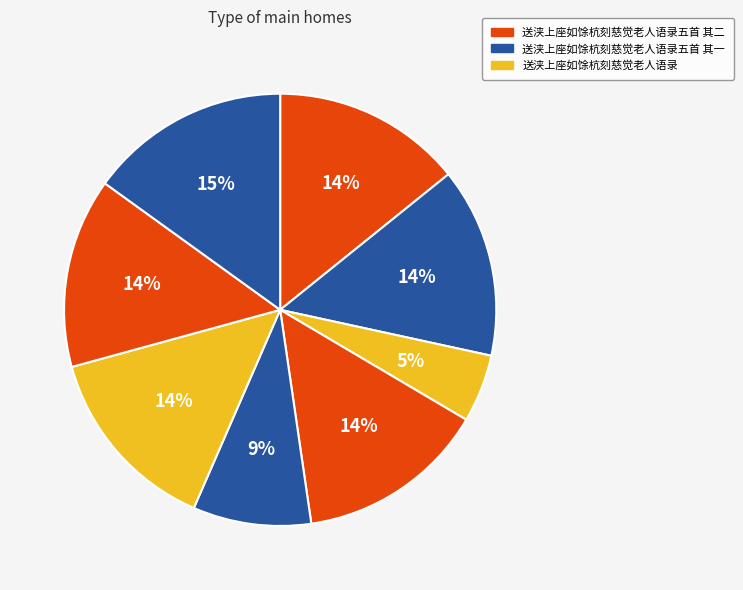

Which slice is the largest?

送浃上座如馀杭刻慈觉老人语录五首